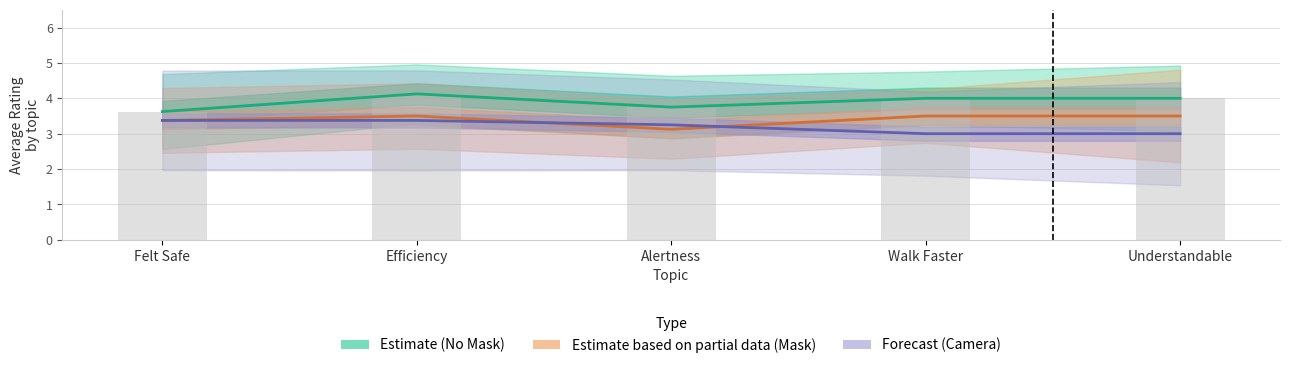

Which label corresponds to the smallest value in the chart?

Walk Faster